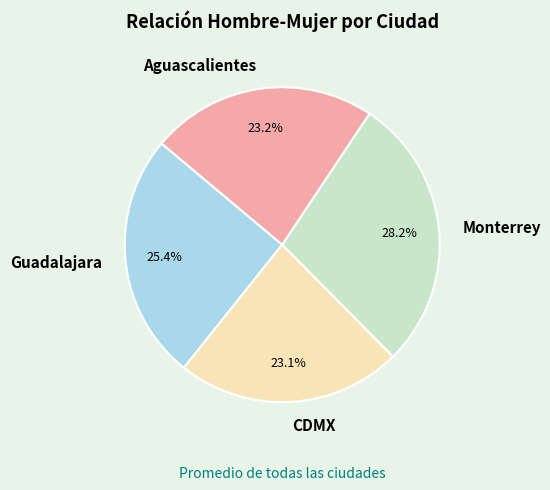

Is there any slice that represents more than half of the pie?

No